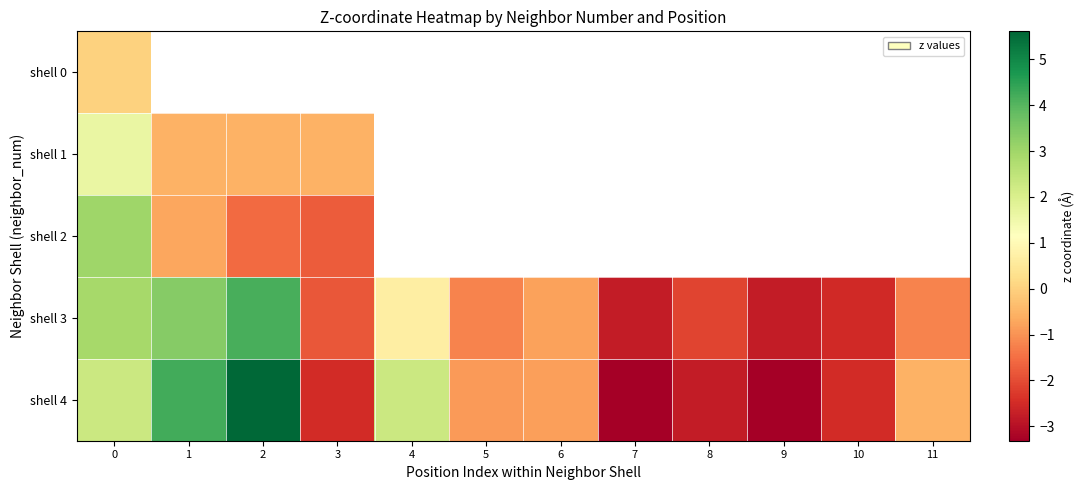

Which series has the largest range (max minus min)?

shell 4